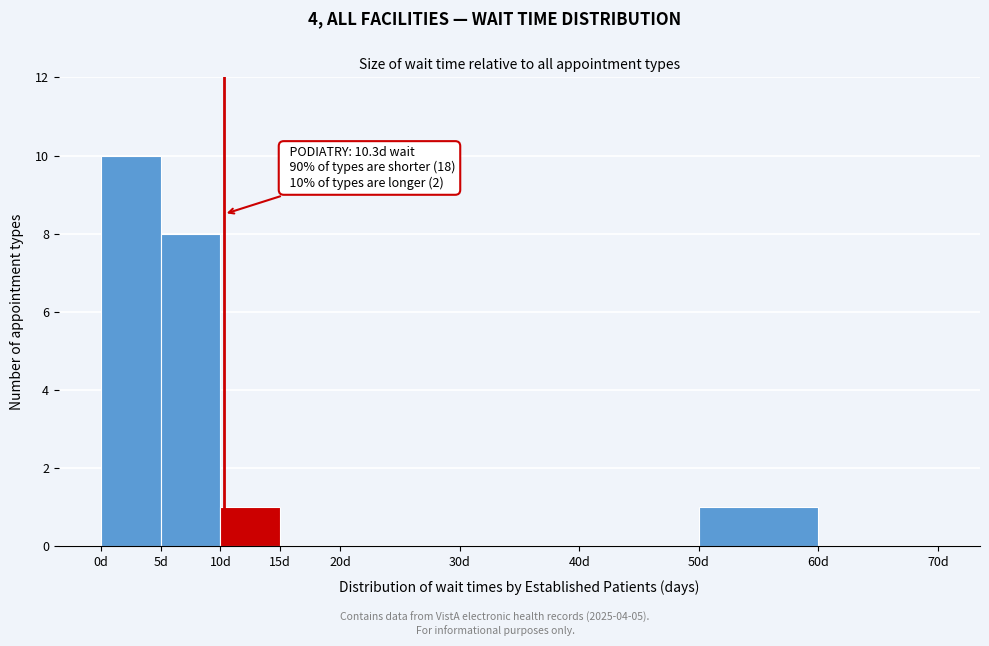

Which range on the x-axis has the tallest bar?

0 to 5